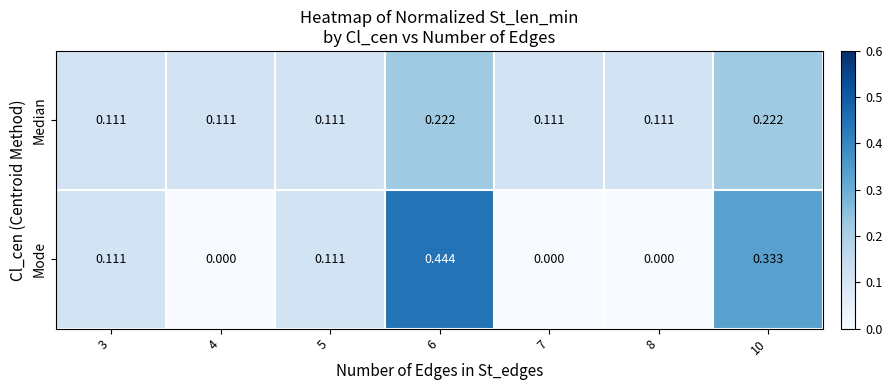

List the series in order of their peak value, highest first.

Mode, Median